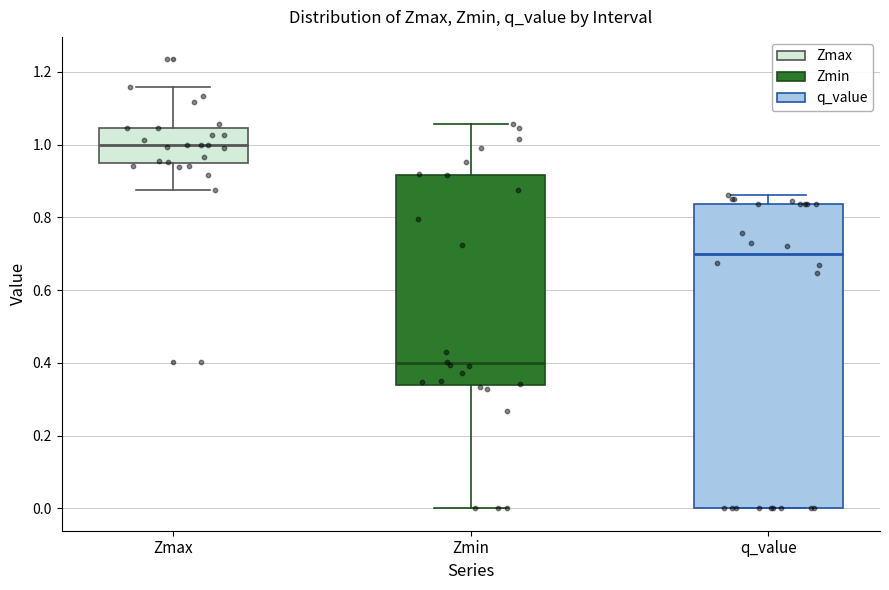

Which box's median line is the highest?

Zmax